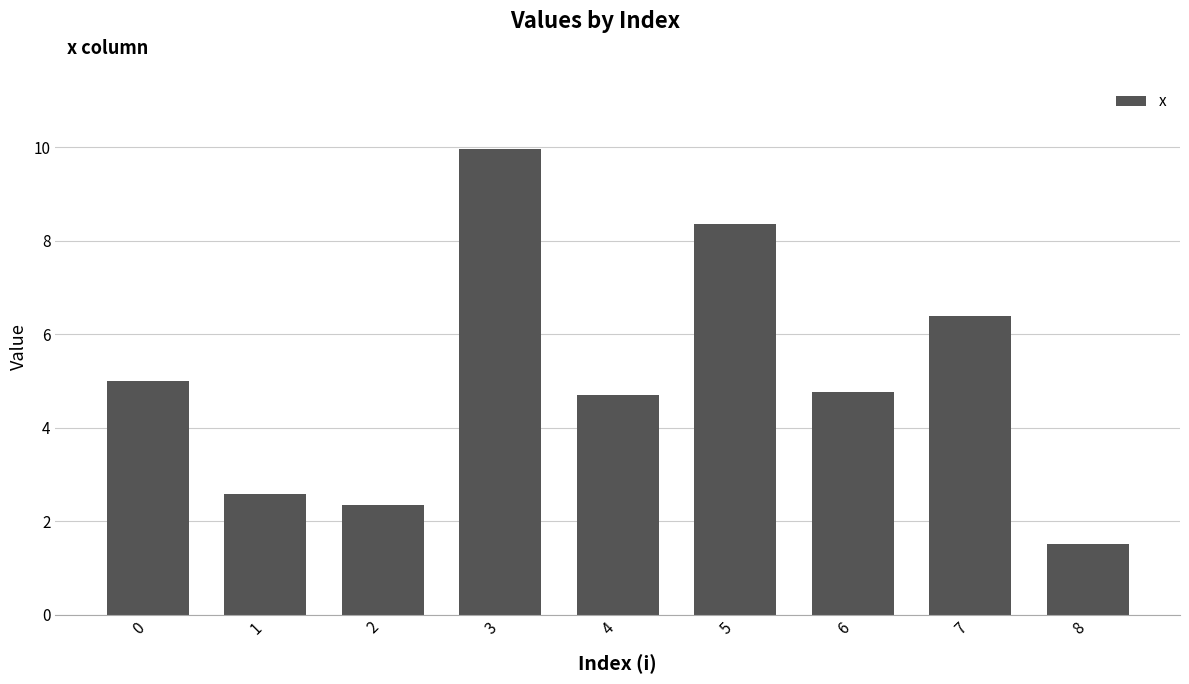

The value at 7 is 8.9. True or false?

False